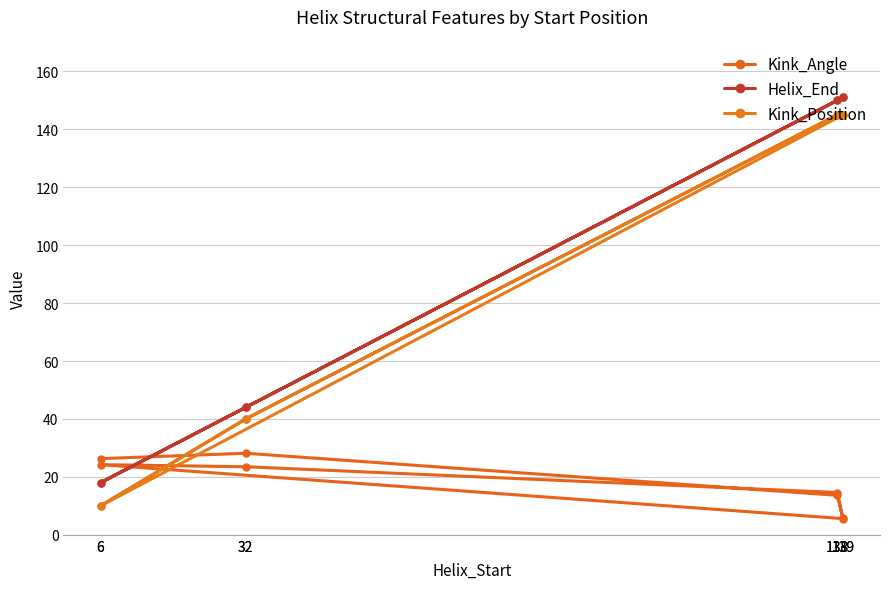

Reading right to left, extract all data points from this chart.

Kink_Angle: 139=5.8	138=14.6	32=23.5	6=24.2	139=5.6	138=13.6	32=28.2	6=26.3
Helix_End: 139=151.0	138=150.0	32=44.0	6=18.0	139=151.0	138=150.0	32=44.0	6=18.0
Kink_Position: 139=145.0	138=145.0	32=40.0	6=10.0	139=145.0	138=145.0	32=40.0	6=10.0